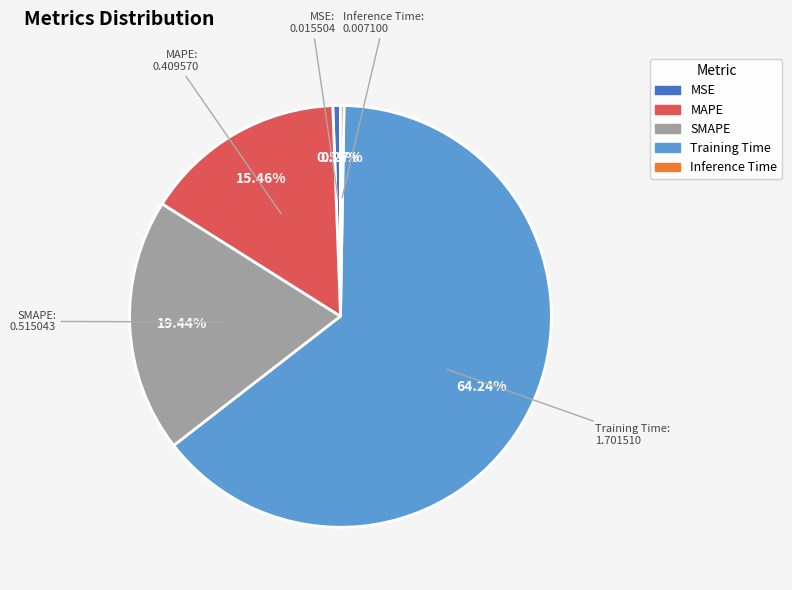

Does SMAPE represent more than half of the total?

No